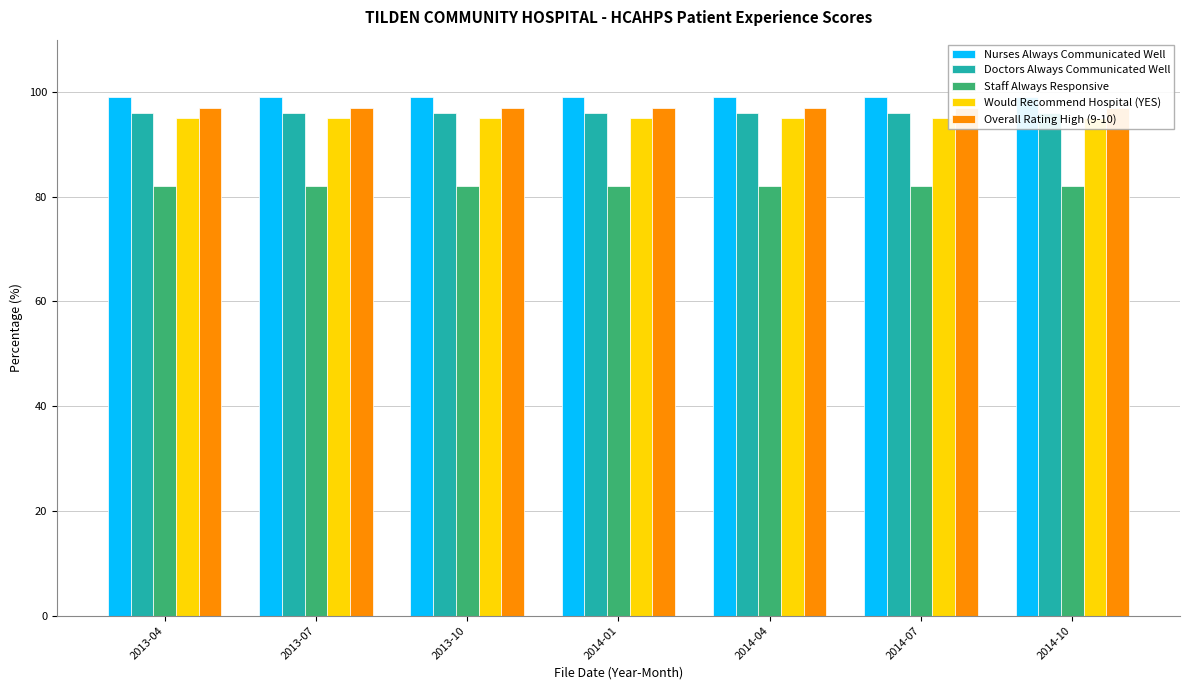

At how many categories does at least one series exceed 85?

7